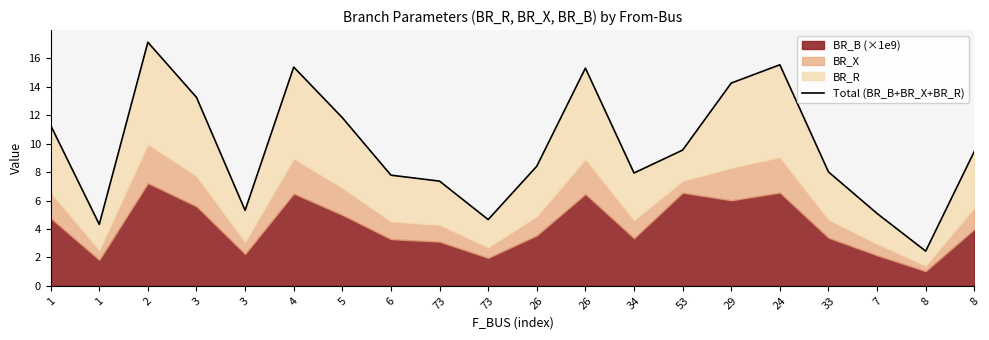

How many values are below 9?

10